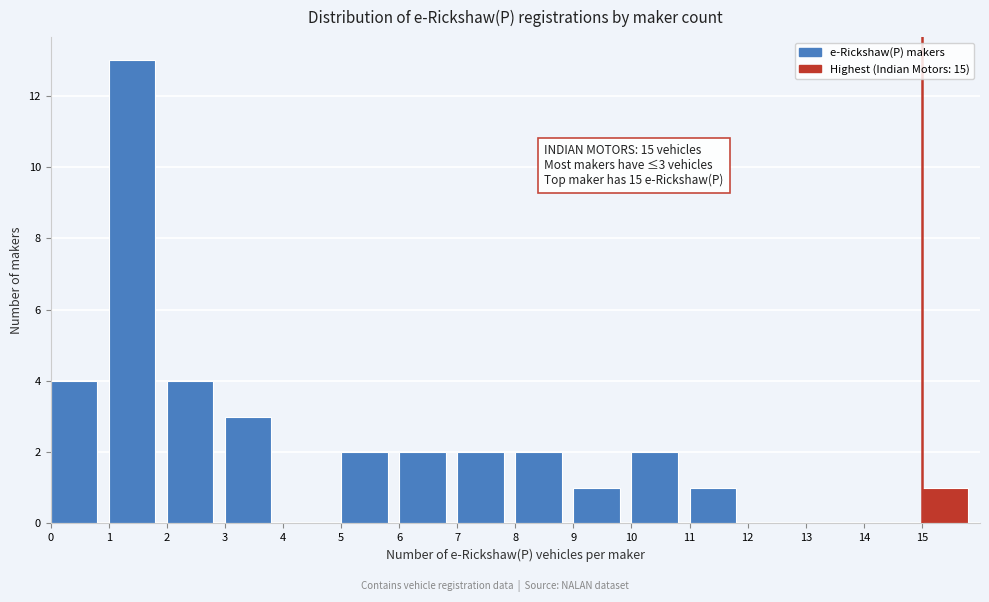

Which range on the x-axis has the tallest bar?

1 to 2